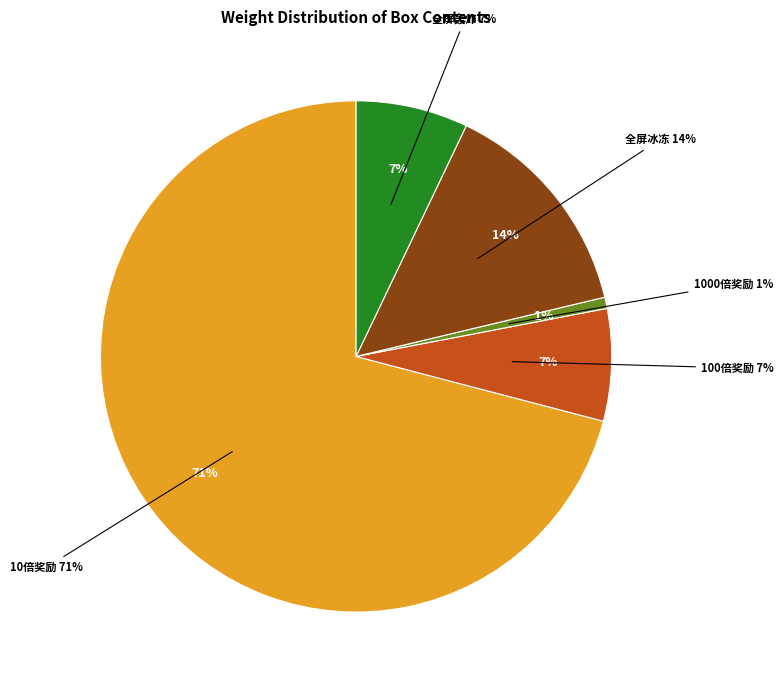

To the nearest percent, what is the difference between the 1000倍奖励 and 100倍奖励 slice percentages?

6%